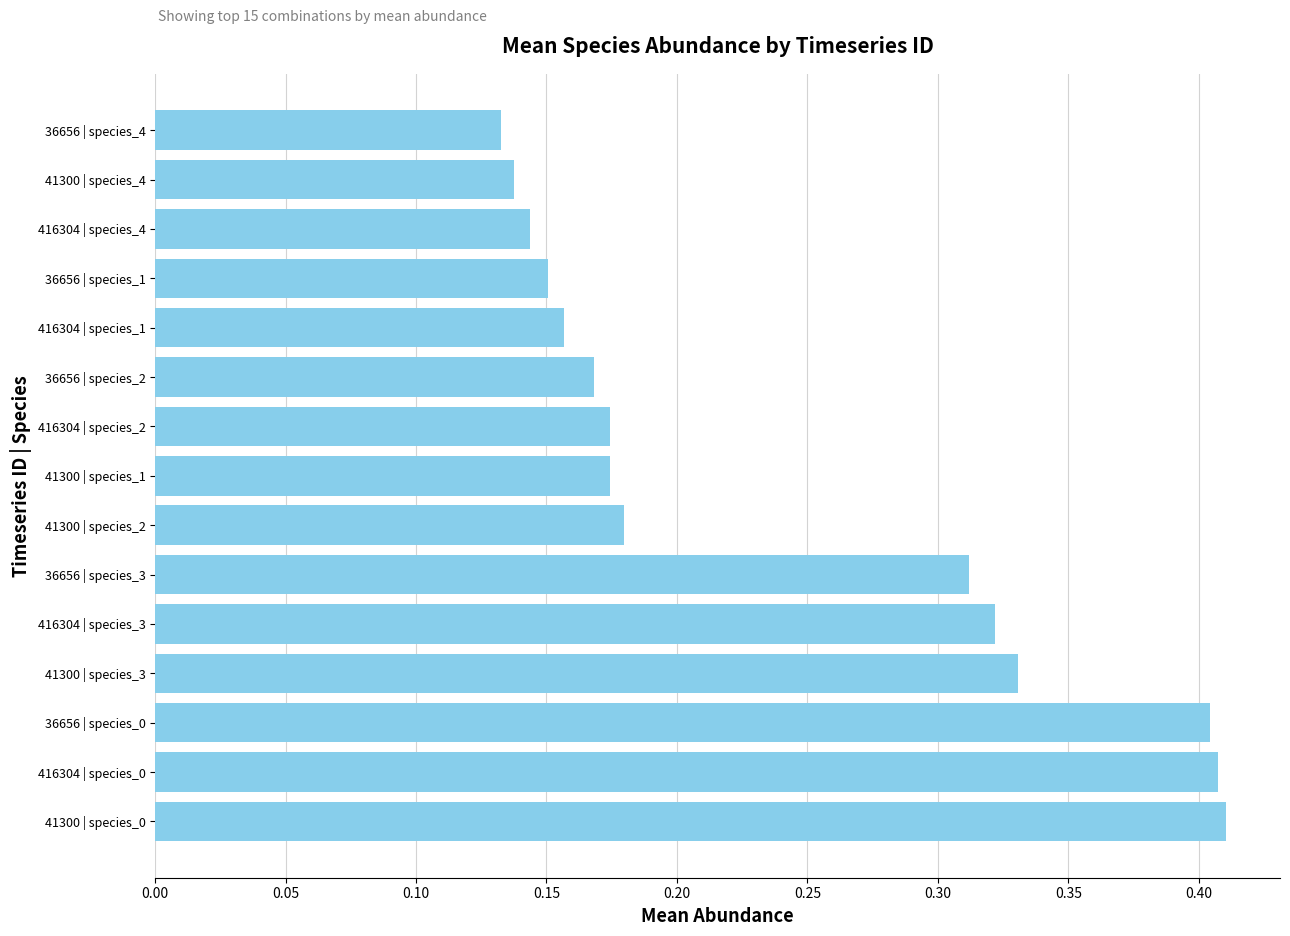

Is it true that the value at 36656 | species_1 is 0.1?

False